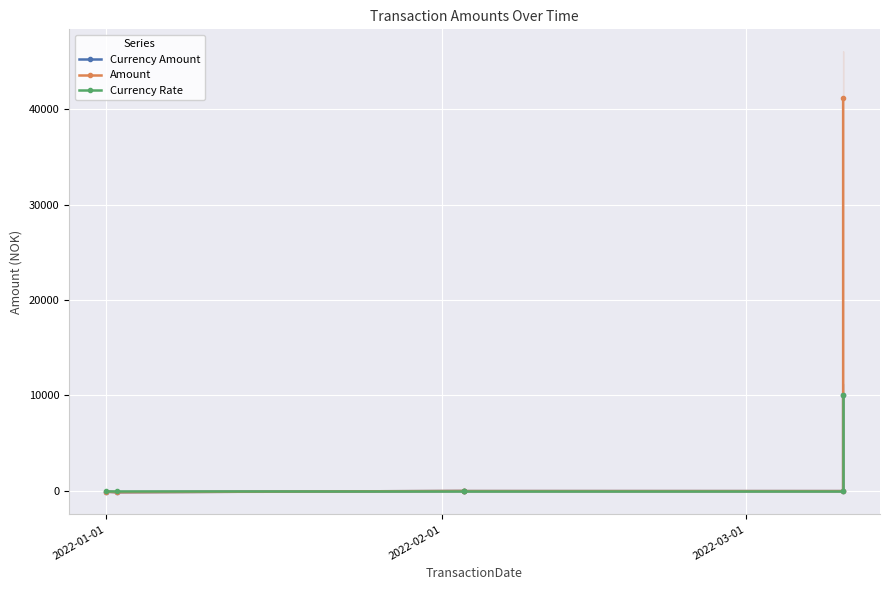

How many lines are shown in the chart?

3